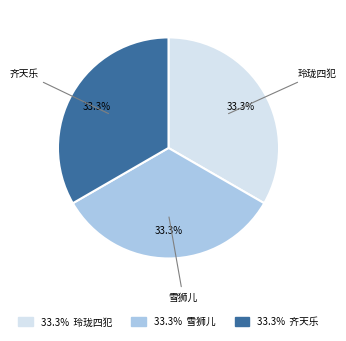

Does any single category account for the majority?

No